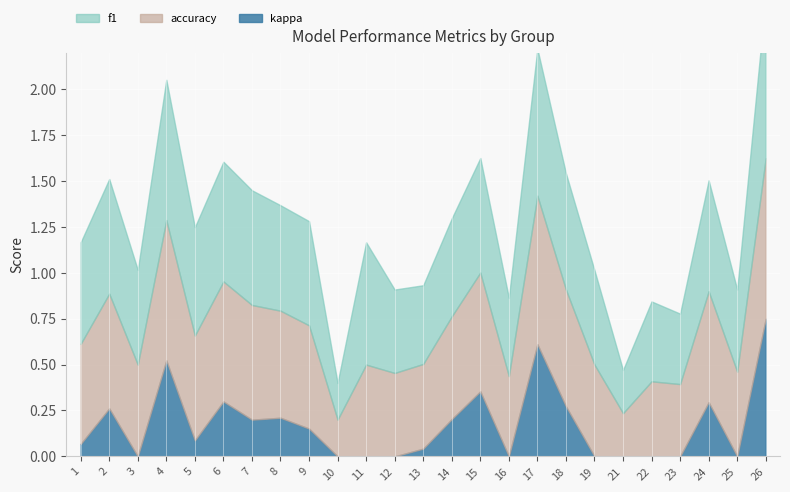

The kappa series shows 0.2 at 7. True or false?

True